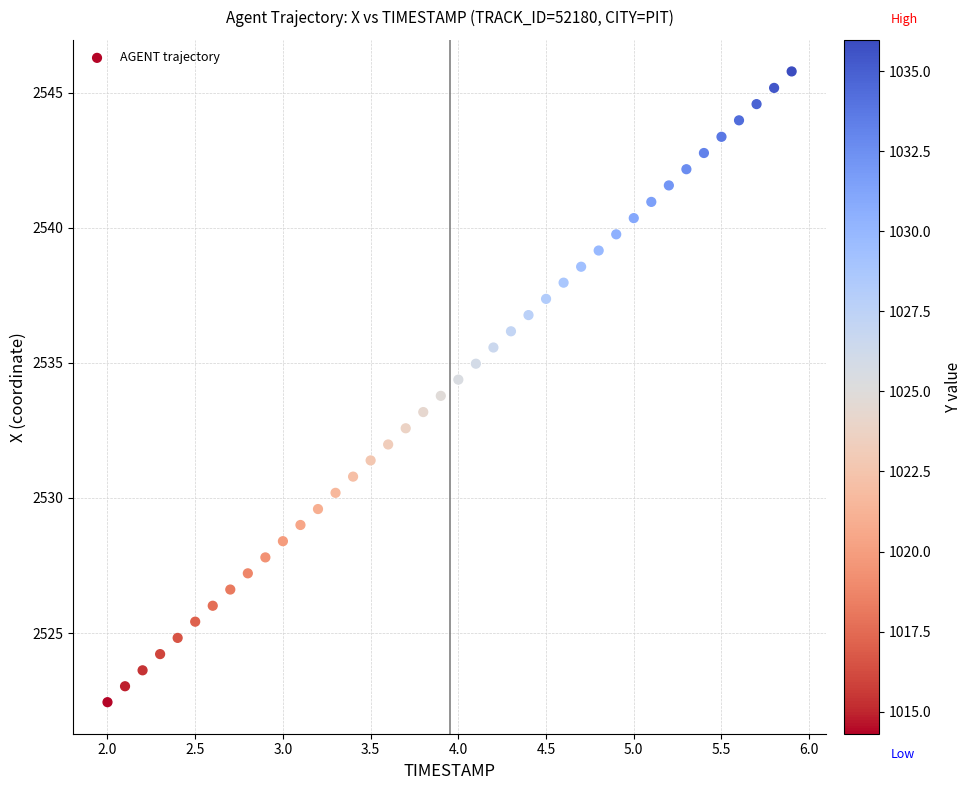

What is the range of X values (max minus min)?

3.9